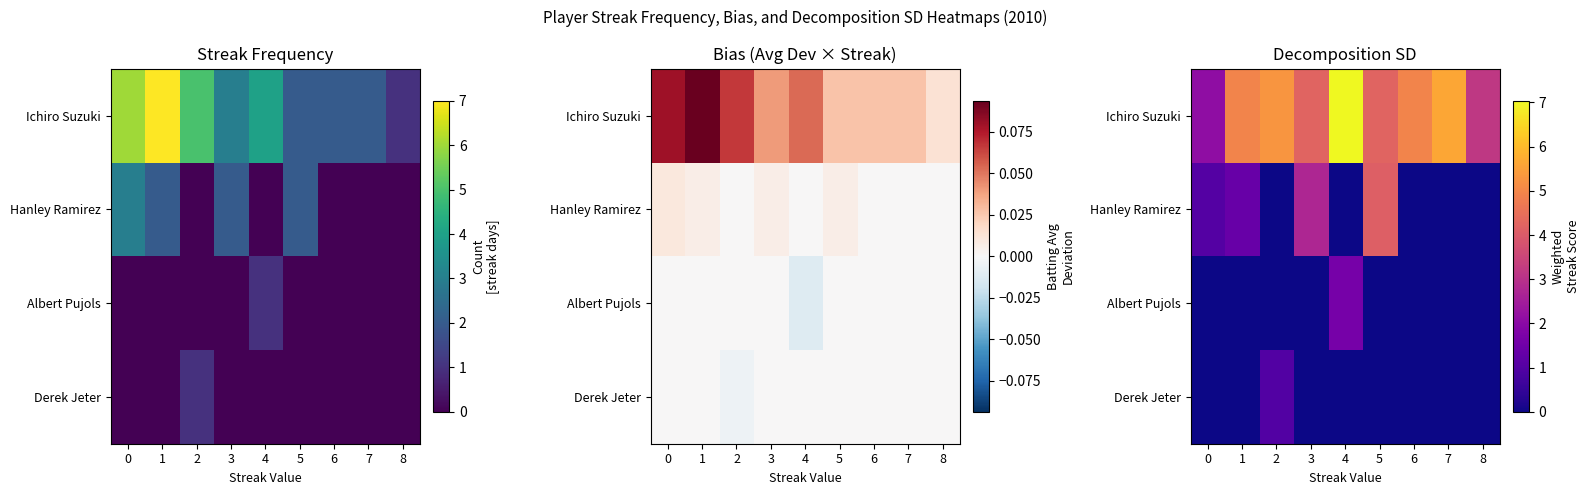

What is the difference between the second highest and minimum values in the Hanley Ramirez series?

2.7